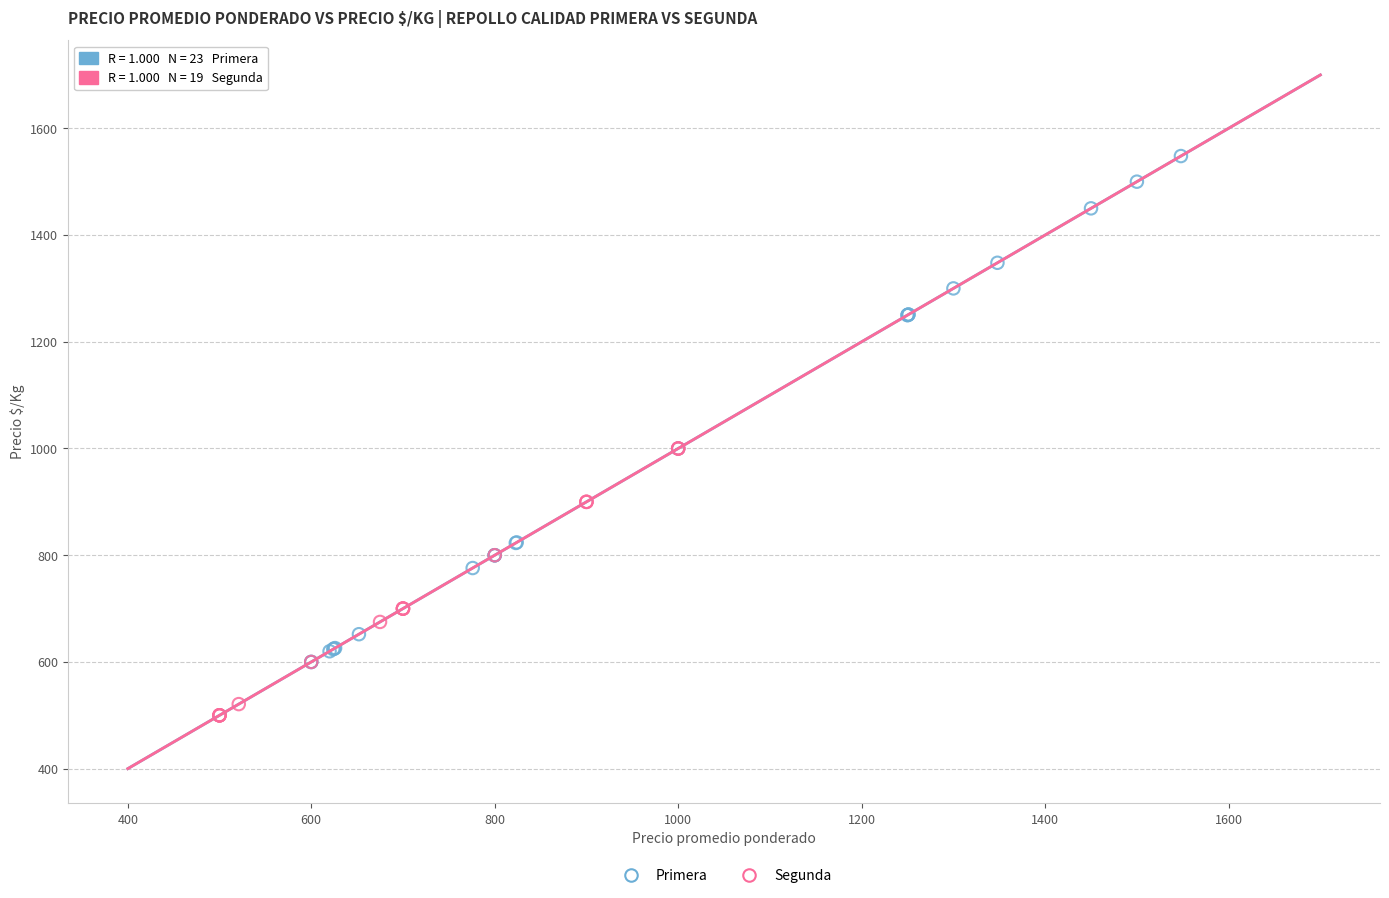

Which series contains the lowest Y value?

Segunda